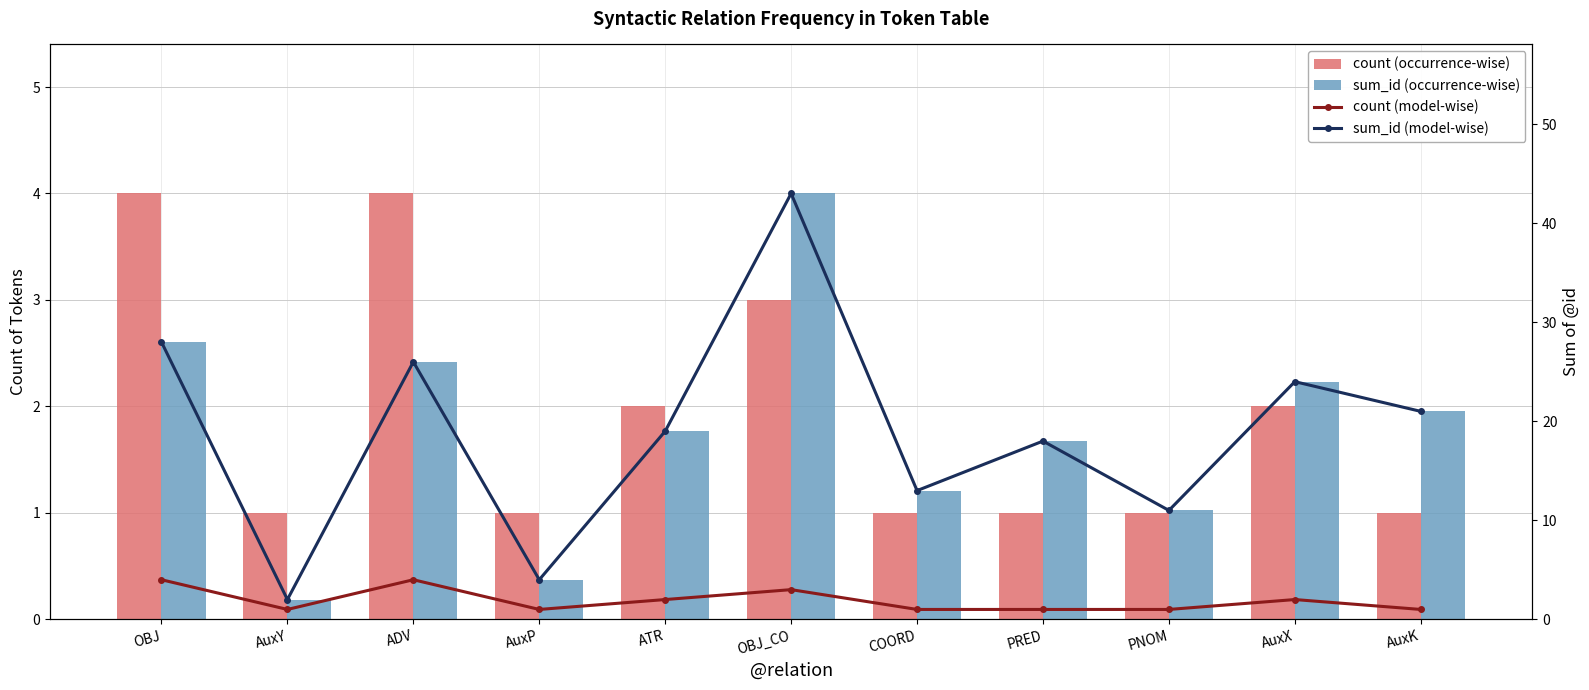

Between AuxY and AuxK, which series saw the biggest shift?

sum_id (model-wise)